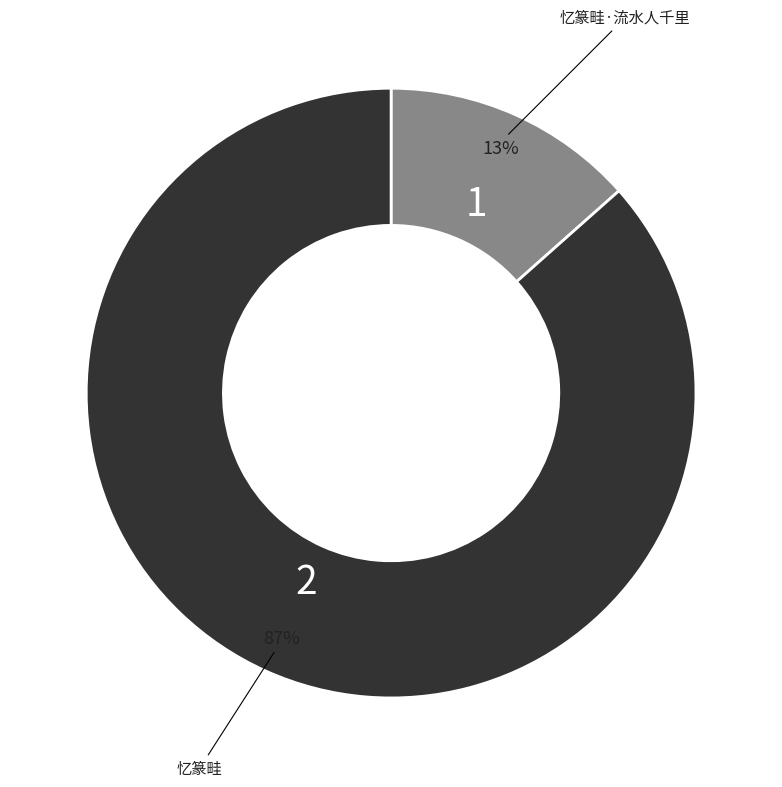

How many segments does this pie chart have?

2